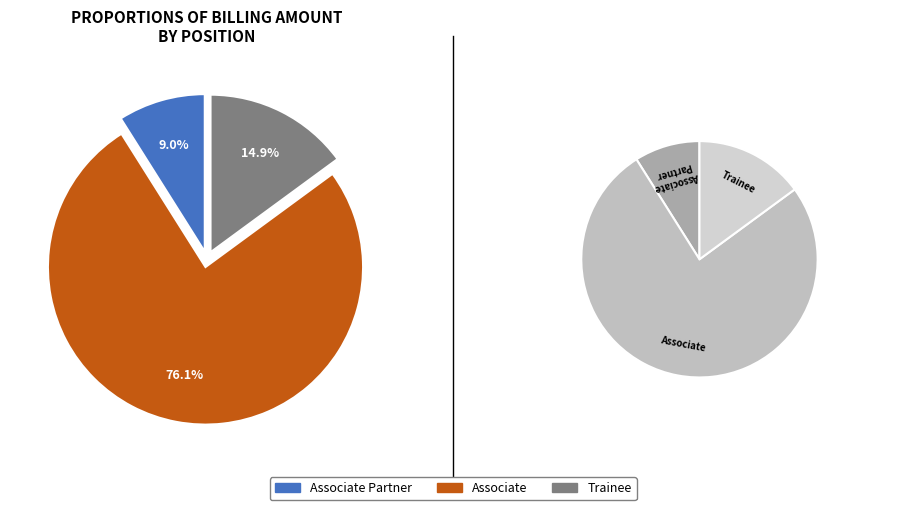

Count the number of slices in the pie.

3